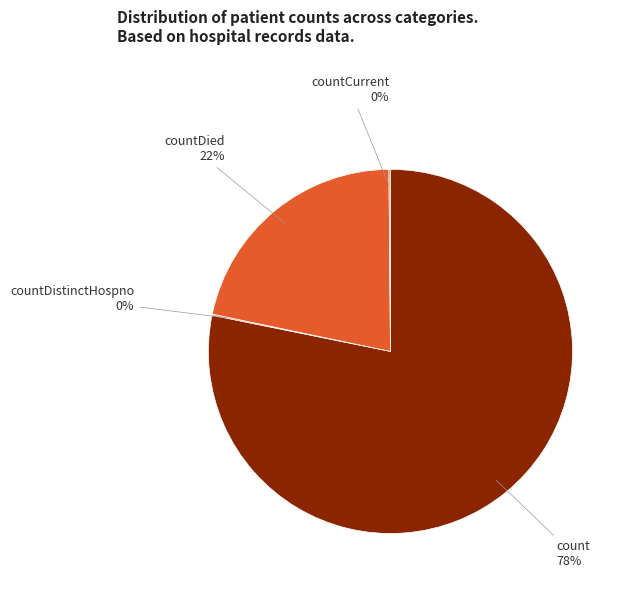

Combined, do countDied and count account for over 50%?

Yes